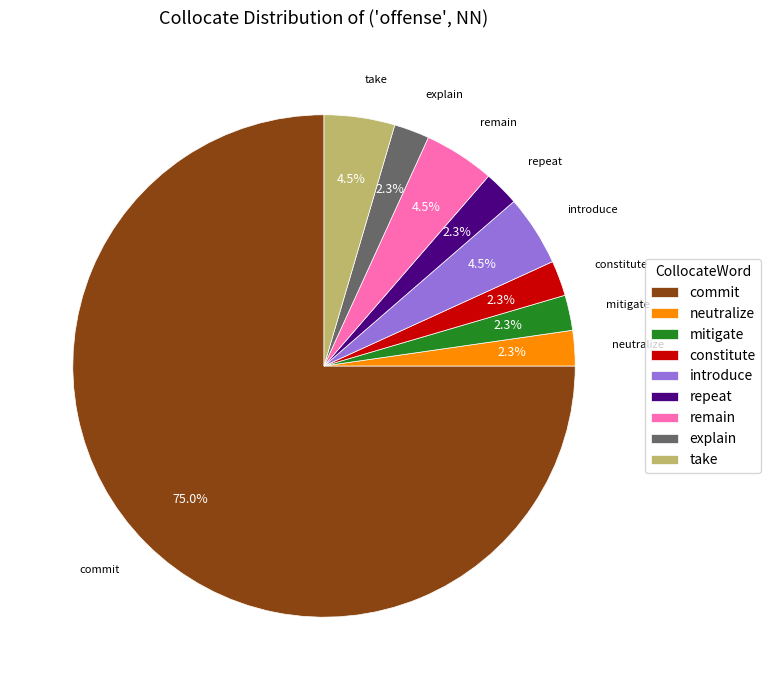

Is there a majority slice in this chart?

Yes